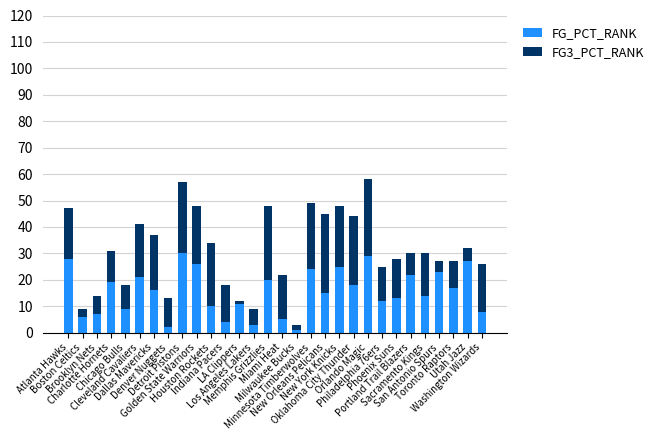

What is the difference between the second highest and minimum values in the FG_PCT_RANK series?

28